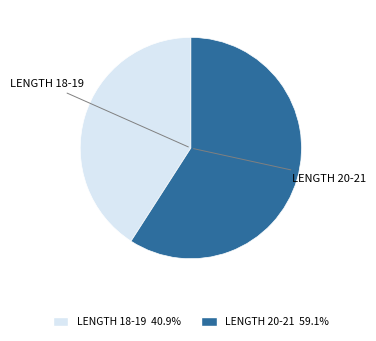

Is there a majority slice in this chart?

Yes